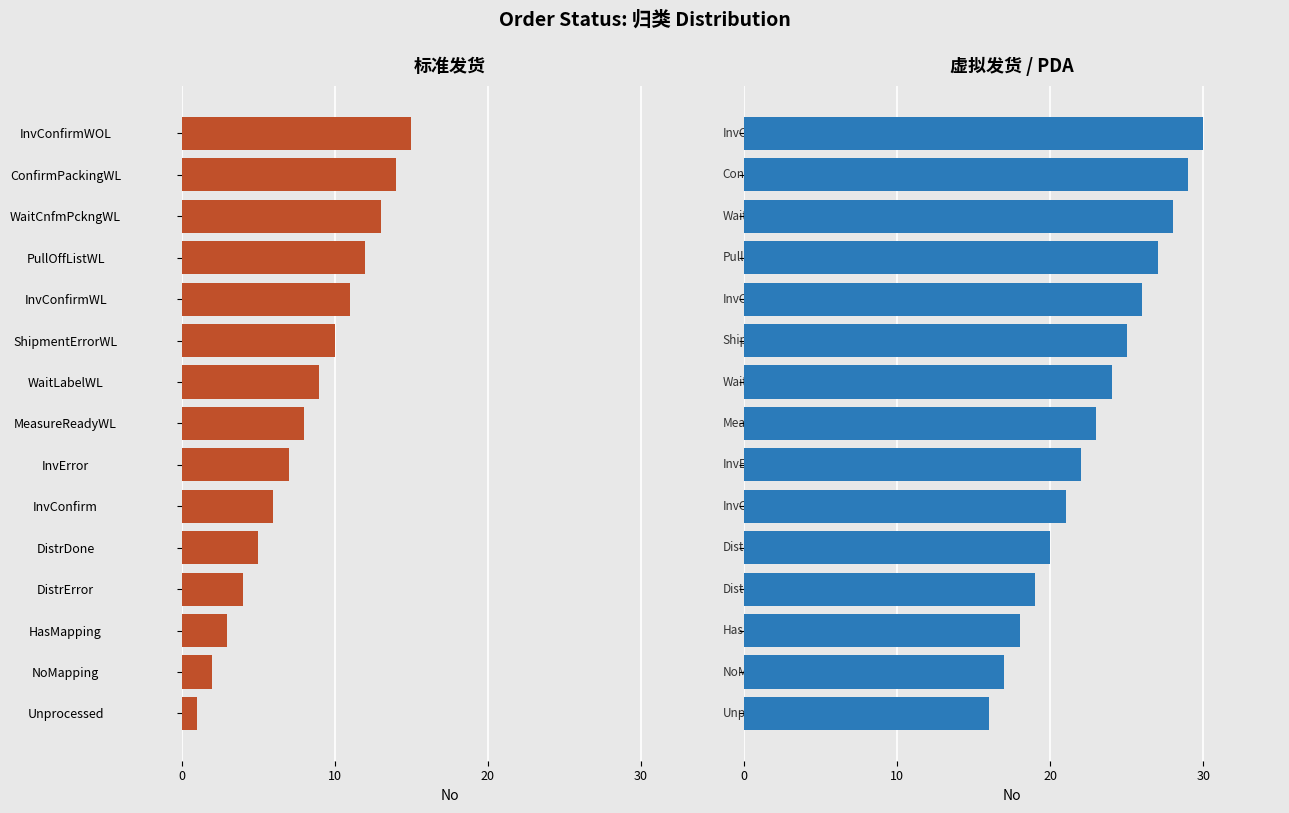

At InvConfirmWL, list the series in order from smallest to largest.

标准发货, 虚拟发货/PDA